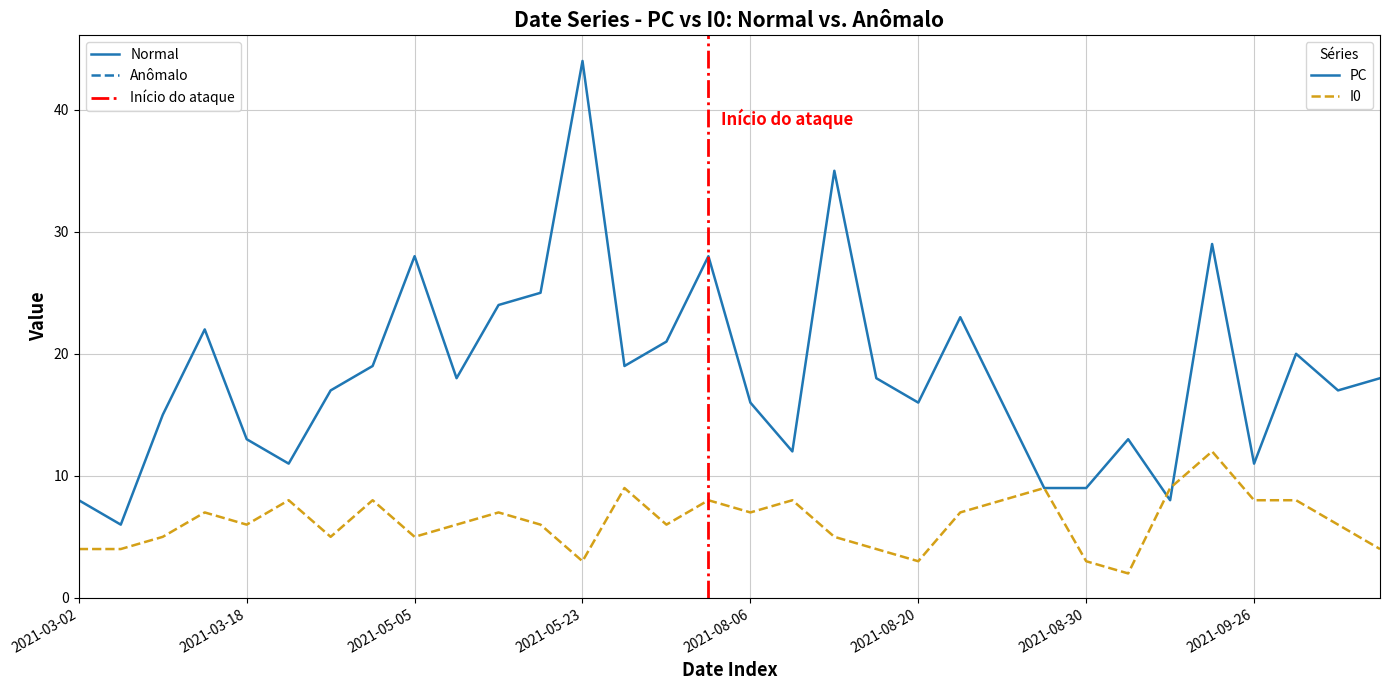

At which category is the sum across all series the highest?

2021-05-23